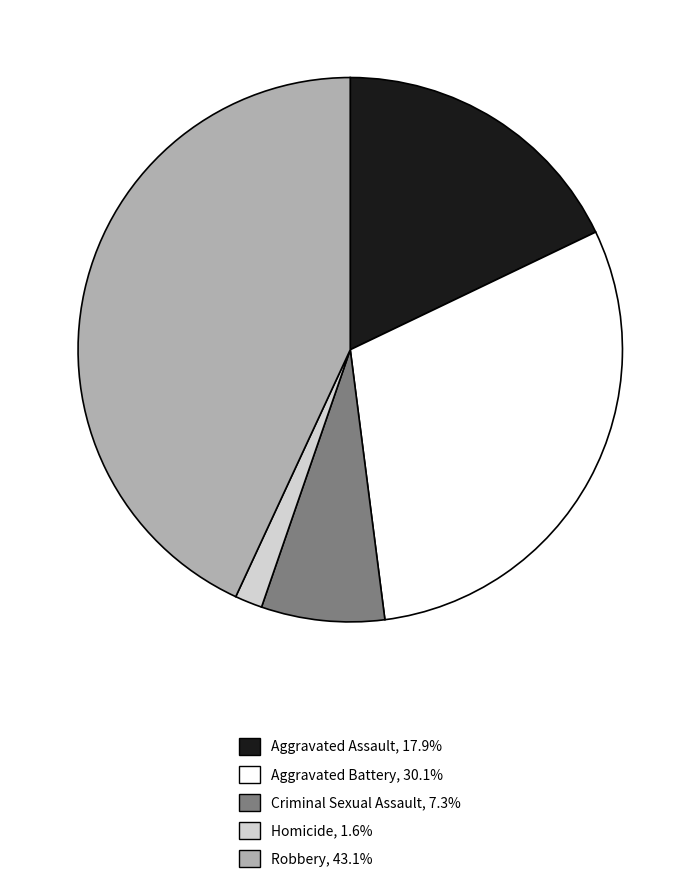

Rank the categories by value from highest to lowest.

Robbery, Aggravated Battery, Aggravated Assault, Criminal Sexual Assault, Homicide